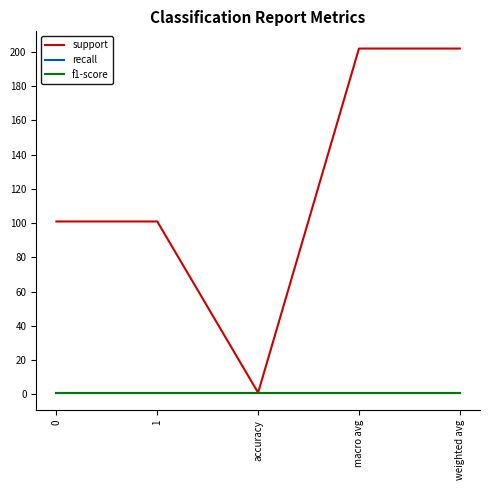

Is this an area chart (filled region under the line)?

No